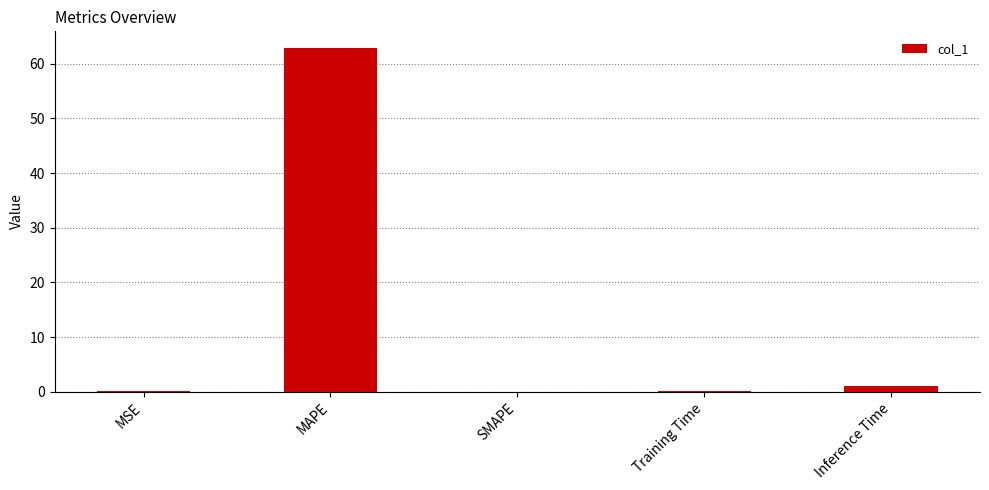

Are the bars horizontal?

No